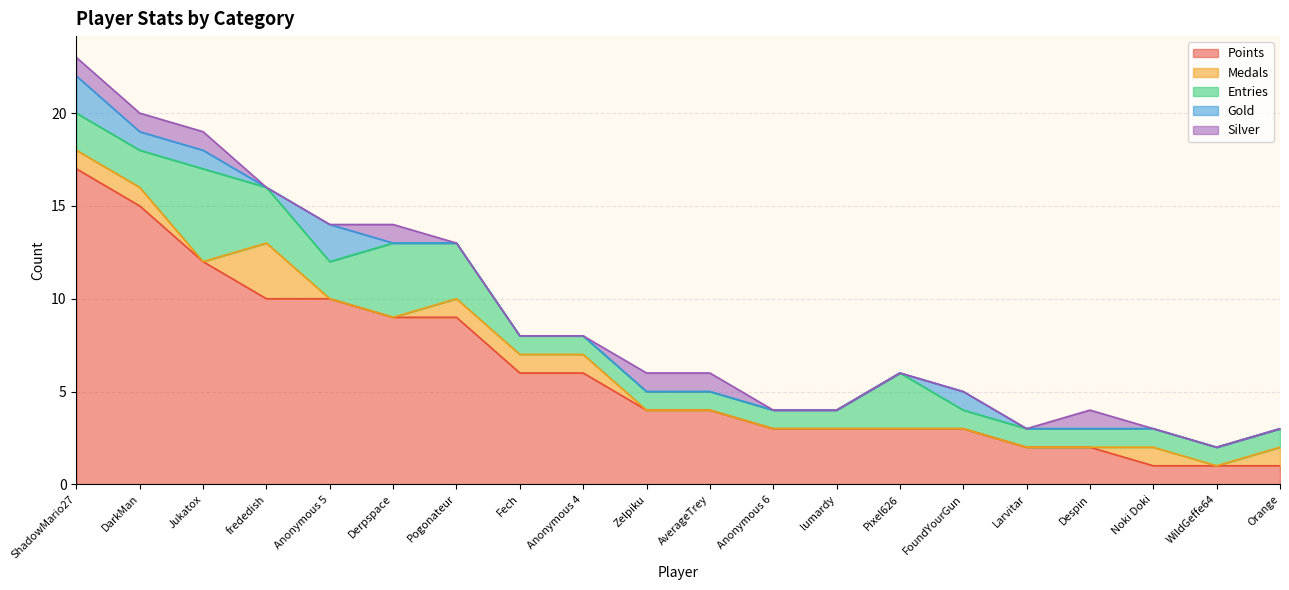

At which category does Silver reach its first local peak?

Derpspace